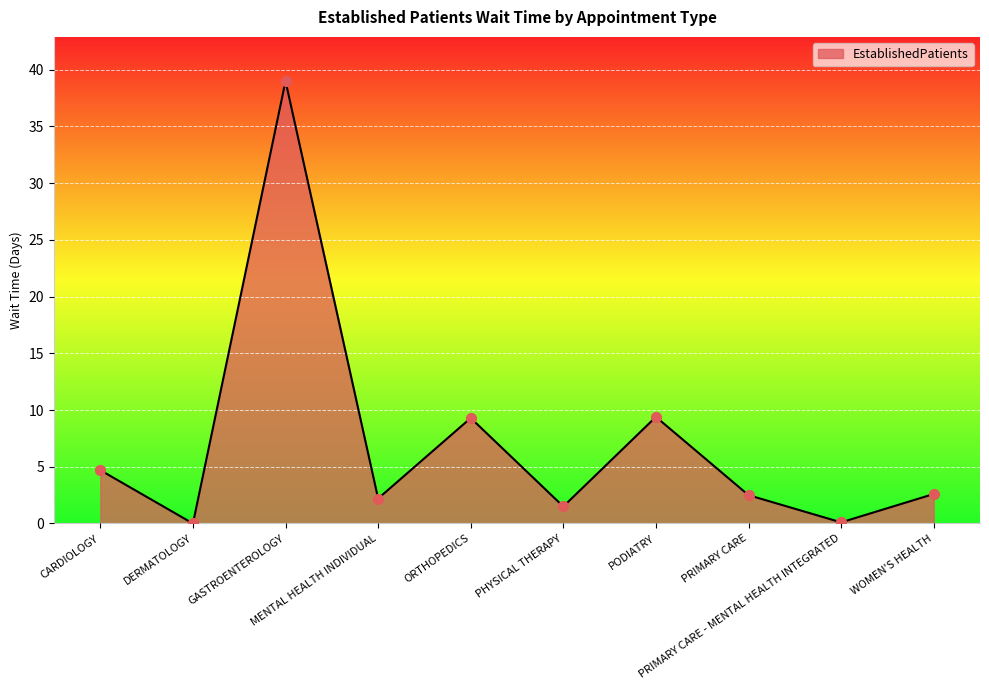

Which has a higher value, PHYSICAL THERAPY or ORTHOPEDICS?

ORTHOPEDICS